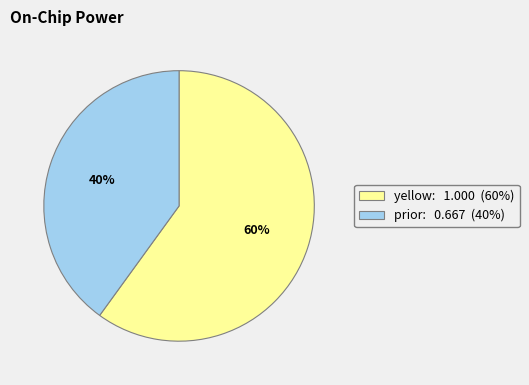

To the nearest percent, what is the average slice percentage?

50%